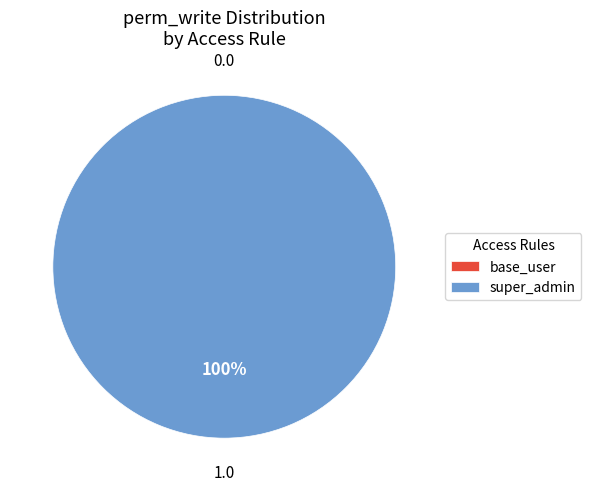

To the nearest percent, what is the difference between the largest and smallest slice percentages?

100%